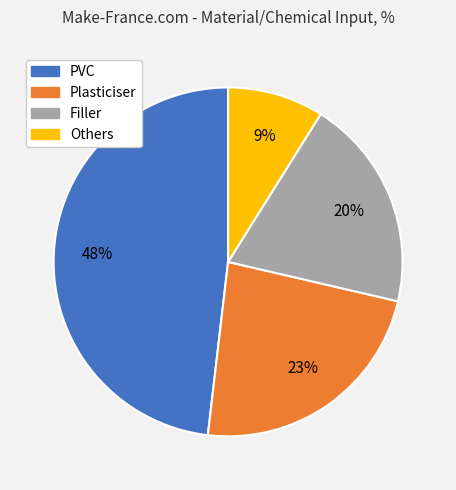

To the nearest percent, what is the difference between the largest and smallest slice percentages?

39%